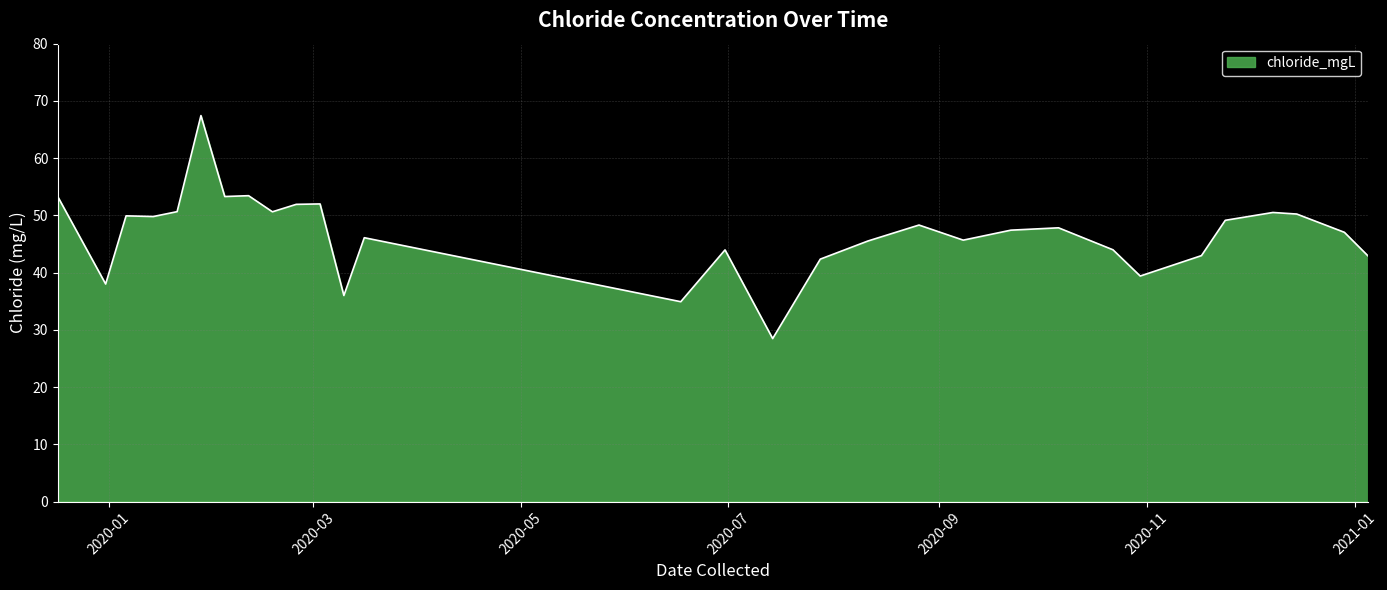

What is the average value?

46.8